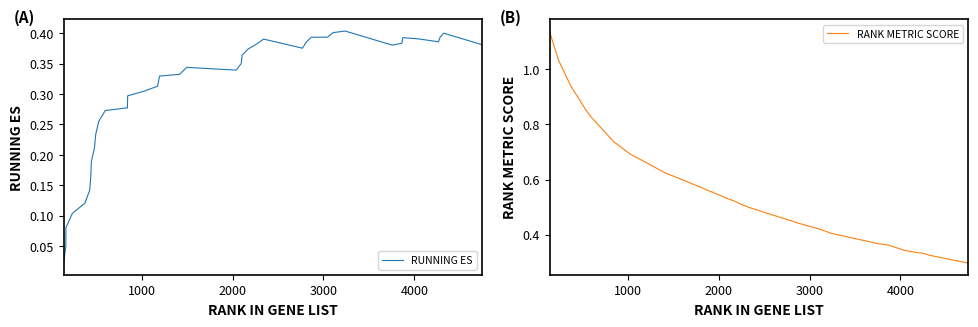

How many interior local peaks does the RUNNING ES series have?

5